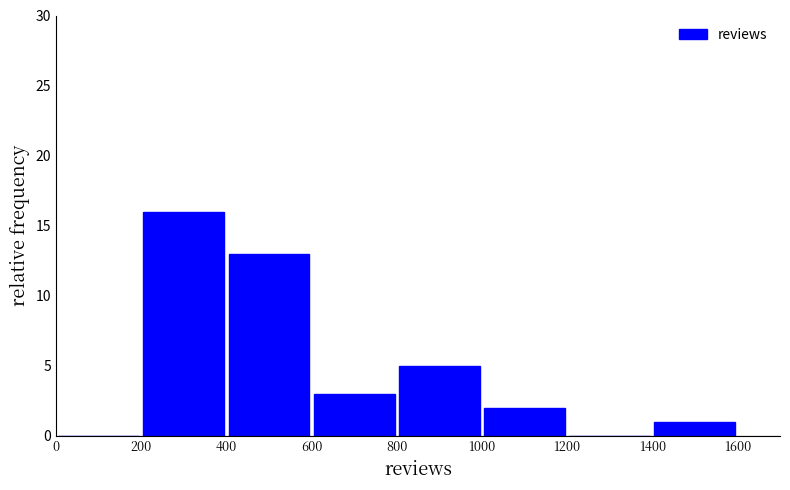

Which range on the x-axis has the tallest bar?

200 to 400